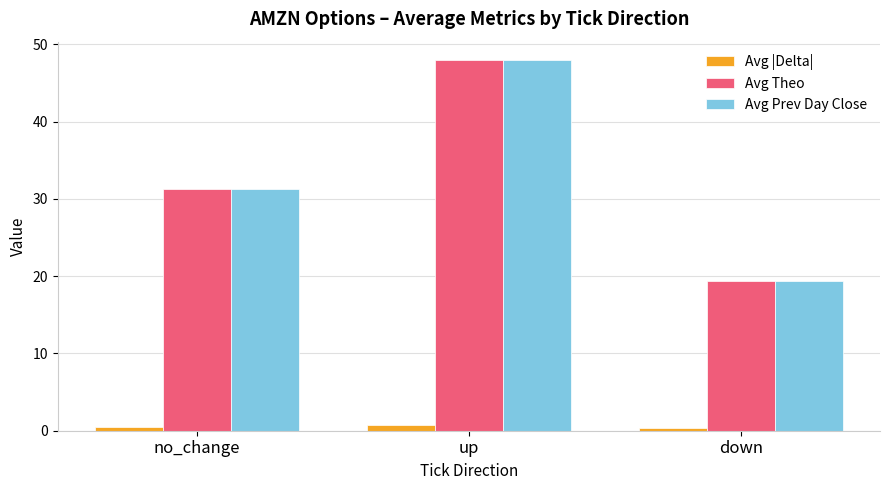

The value of Avg |Delta| at down is 0.3. True or false?

True